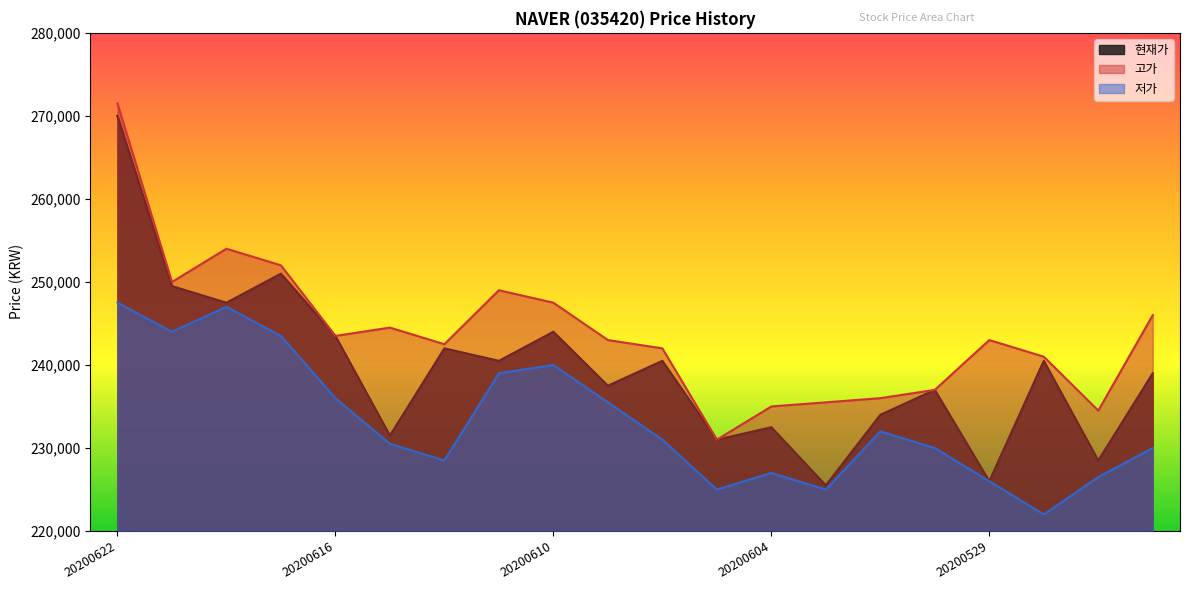

Where does the 저가 series first go above 231000?

20200622